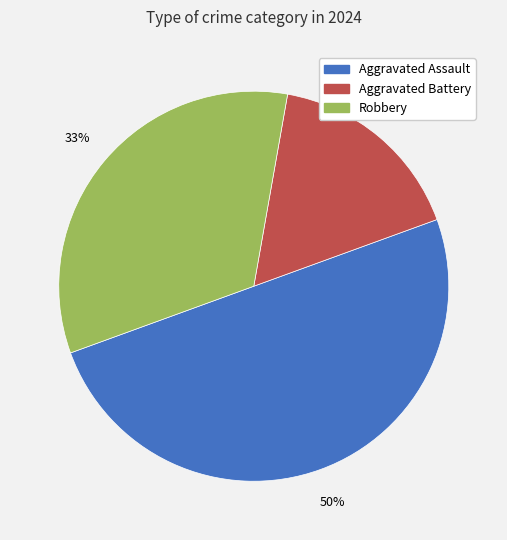

Does Aggravated Battery account for over 50% of the chart?

No